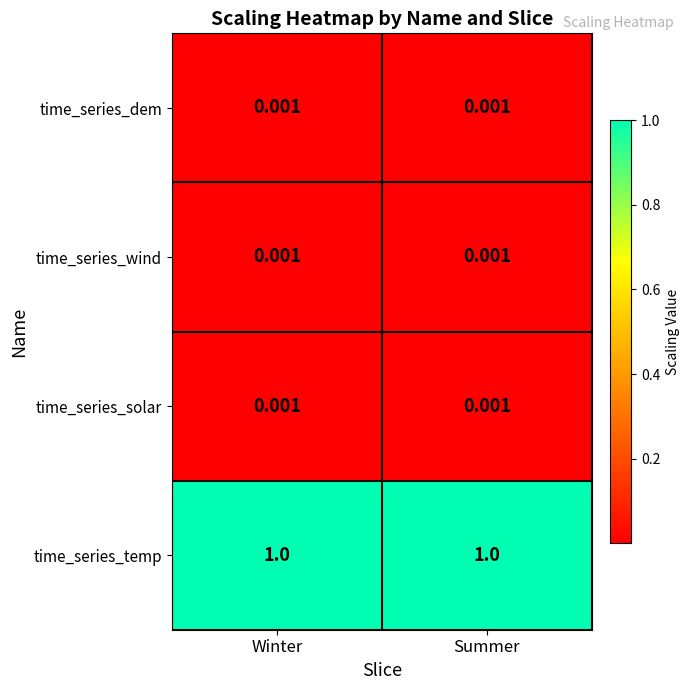

Which series has the largest total across all categories?

time_series_temp